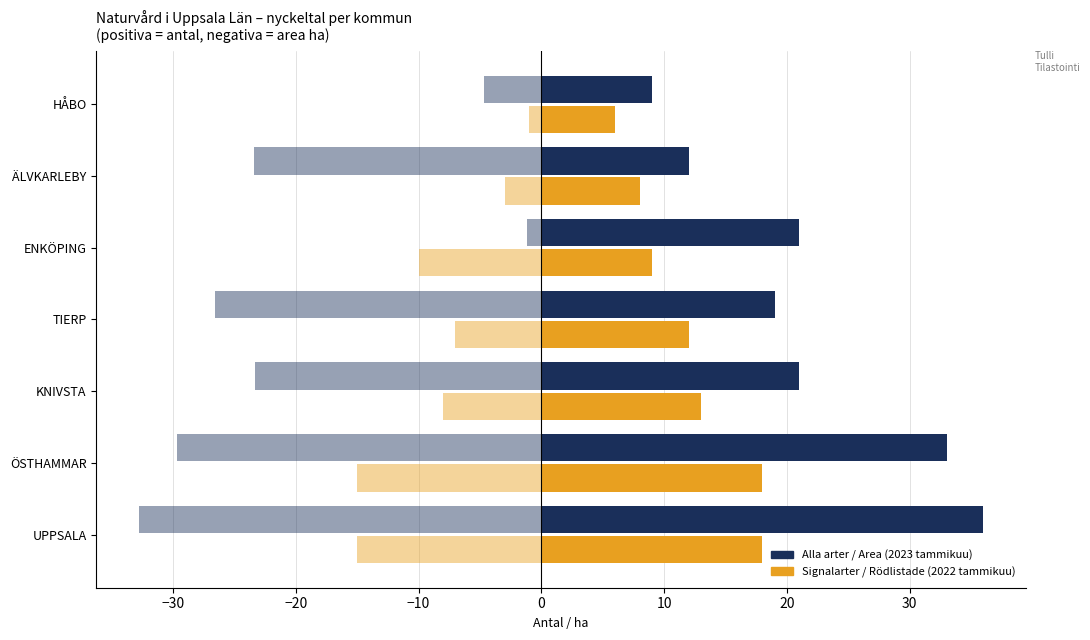

How many data points does each series have?

7